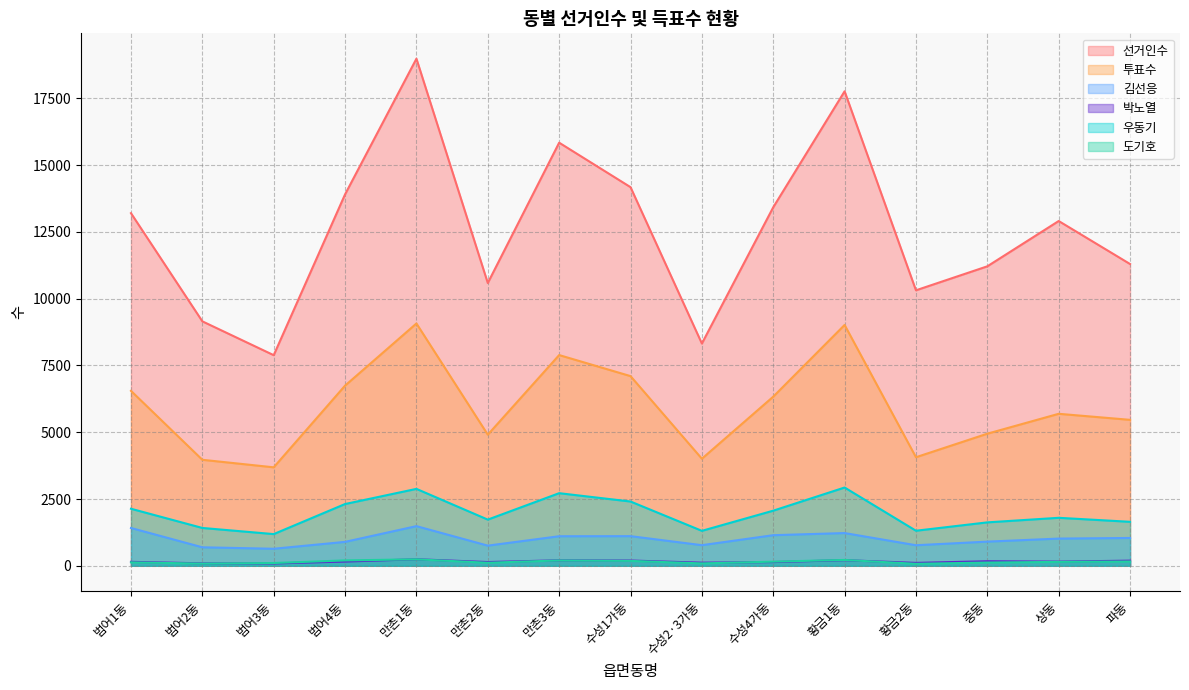

Rank the series at 상동 from lowest to highest value.

도기호, 박노열, 김선응, 우동기, 투표수, 선거인수